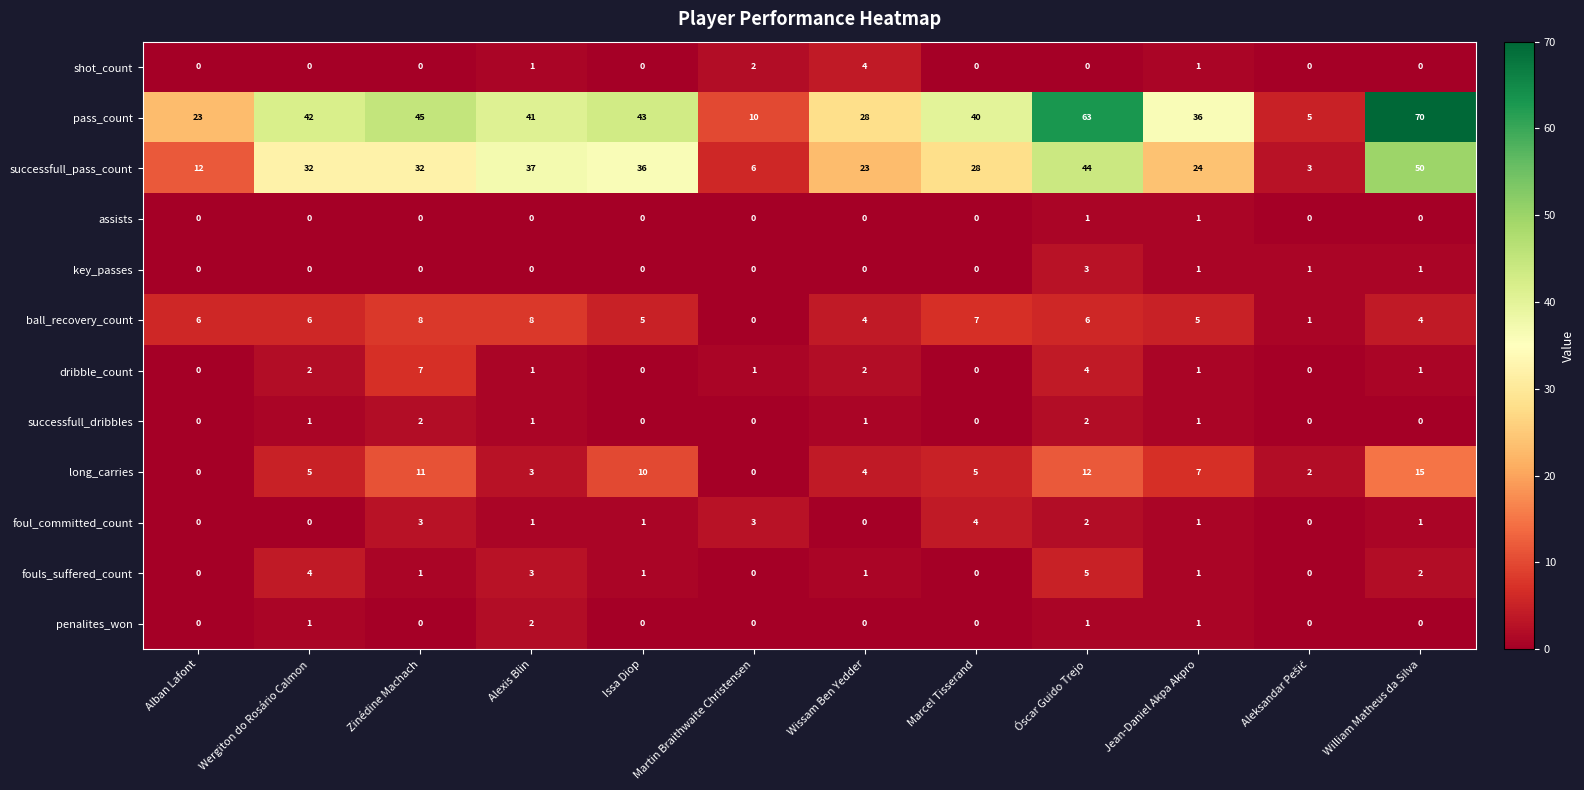

What is the total value across all series at Martin Braithwaite Christensen?

22